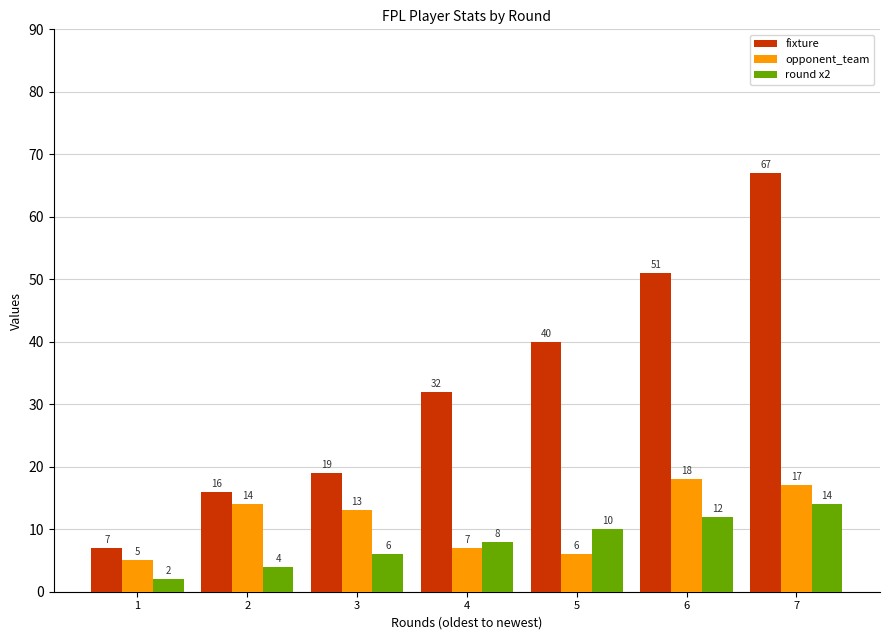

How many groups of bars are there?

7